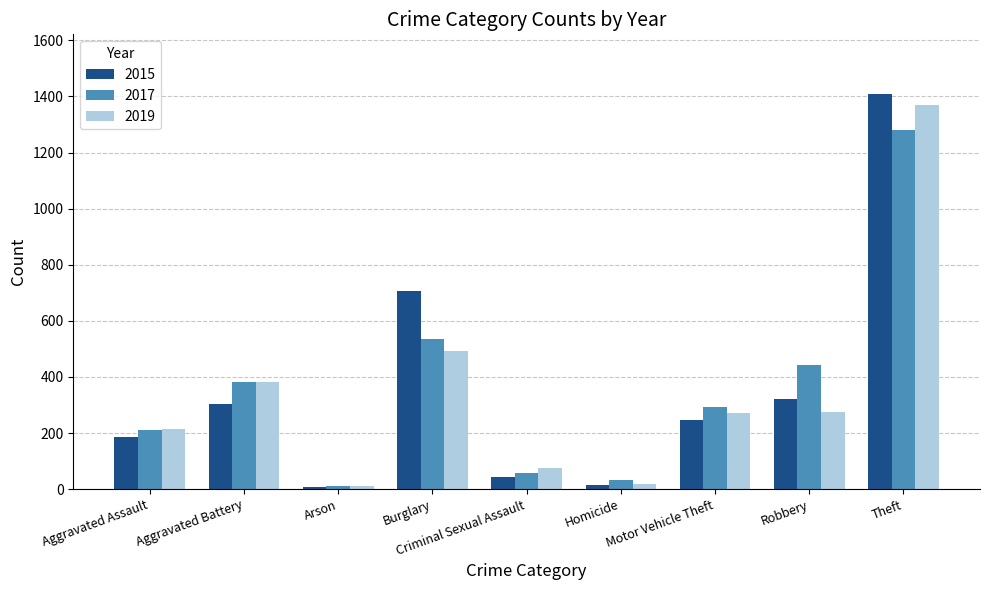

What is the average value of the 2017 series?

360